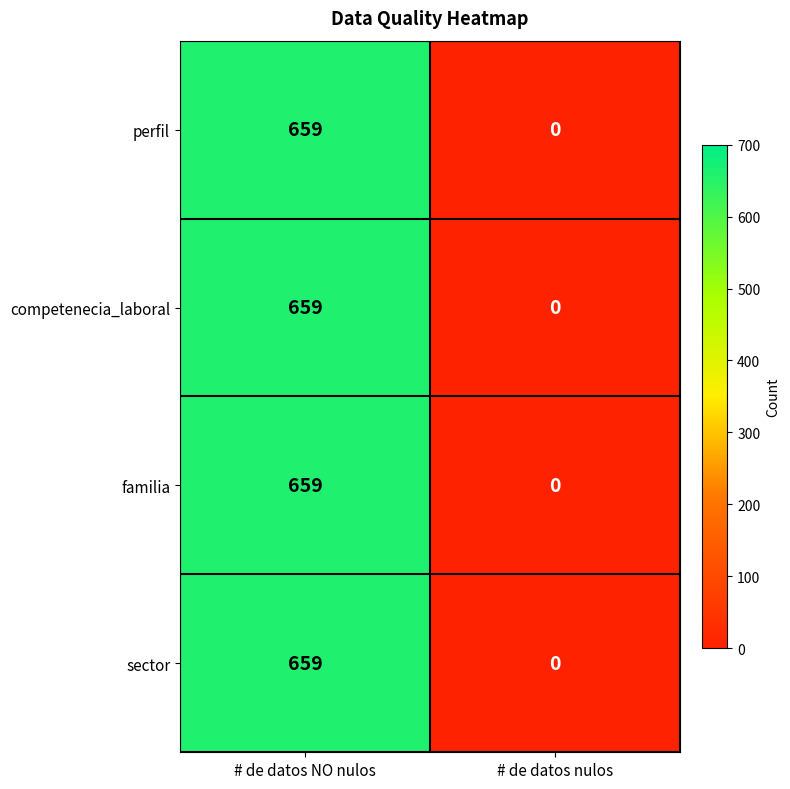

Reading right to left, extract all data points from this chart.

perfil: 0	659
competenecia_laboral: 0	659
familia: 0	659
sector: 0	659